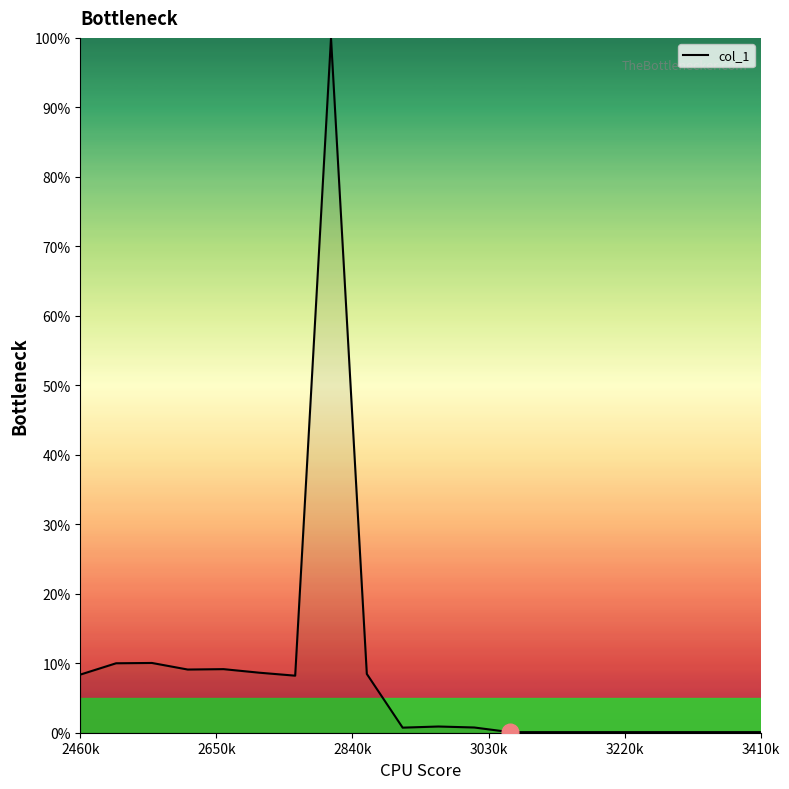

True or false: the data shows 8.4 at 2460k.

True